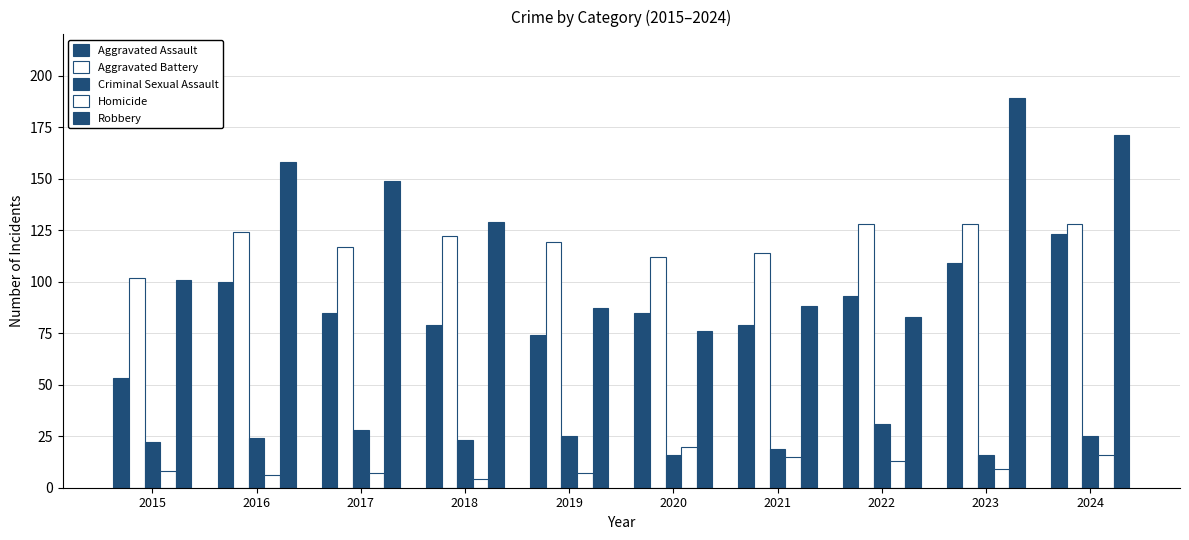

What is the smallest value displayed?

4